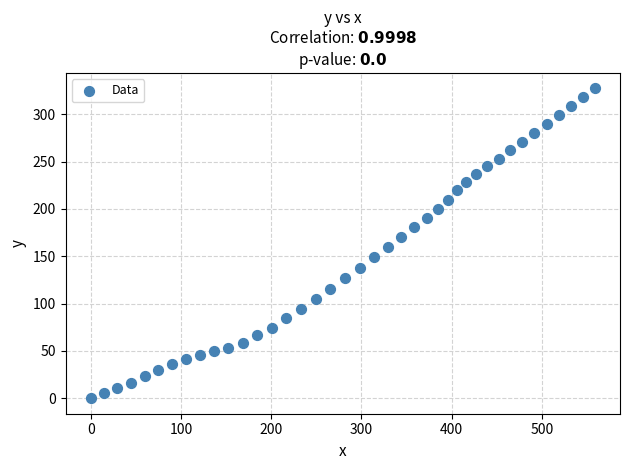

What is the range of Y values (max minus min)?

327.3